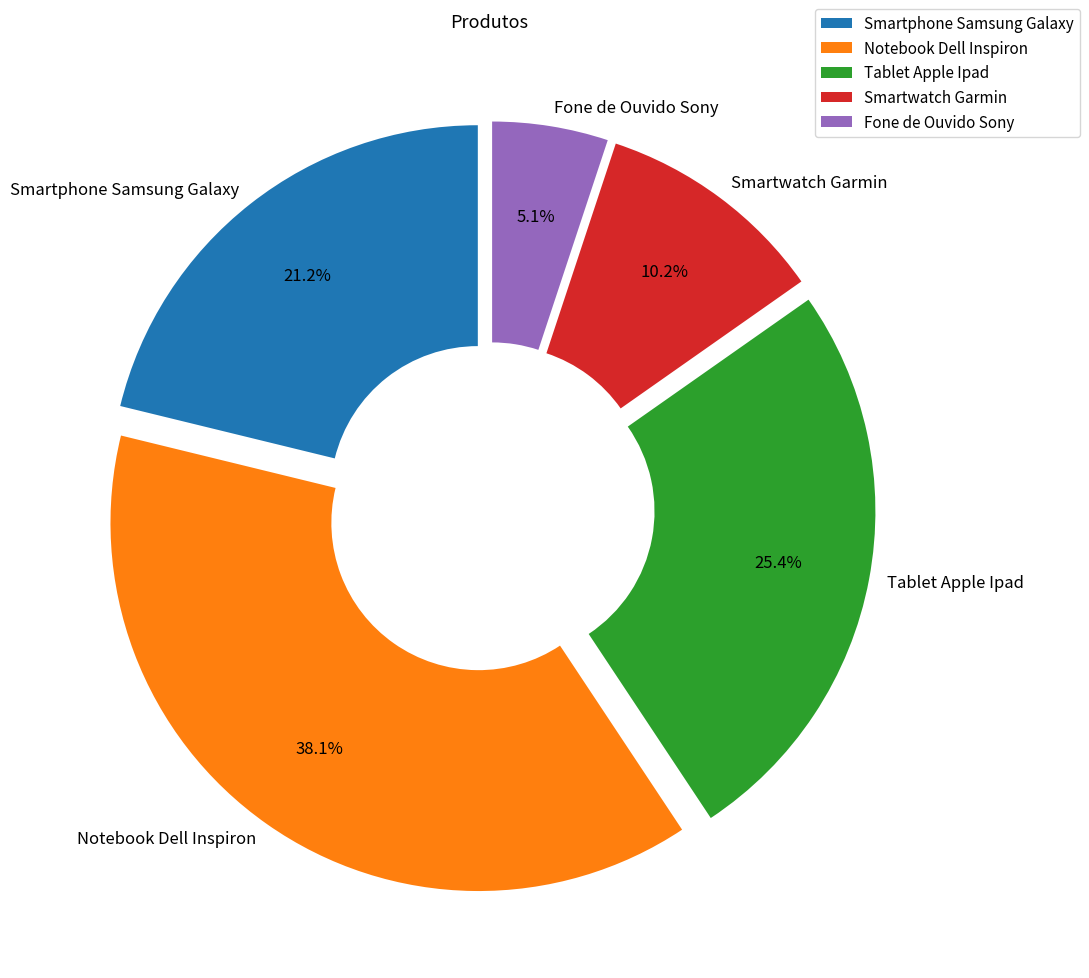

What percentage is NOT represented by Tablet Apple Ipad?

74.6%